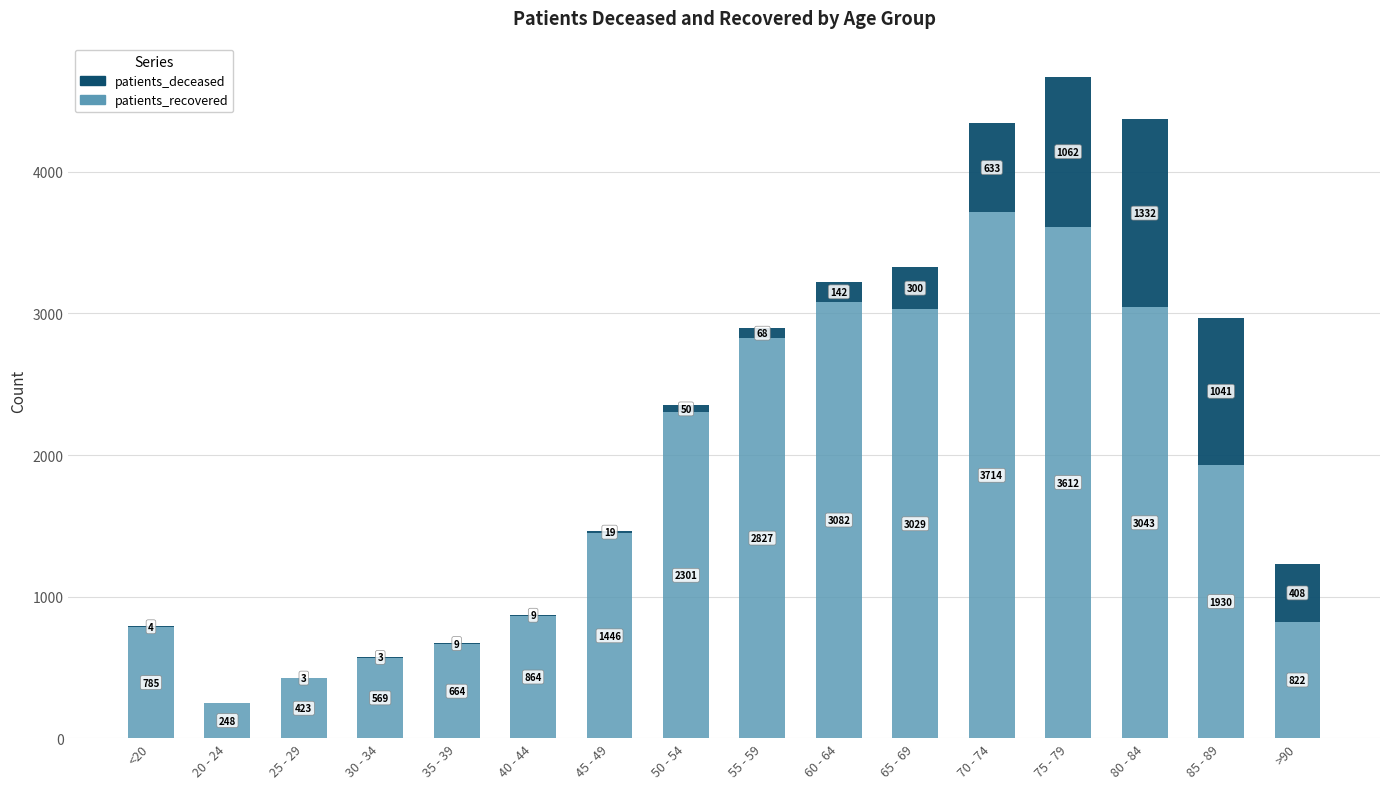

Is it true that patients_recovered equals 3043 at 80 - 84?

True